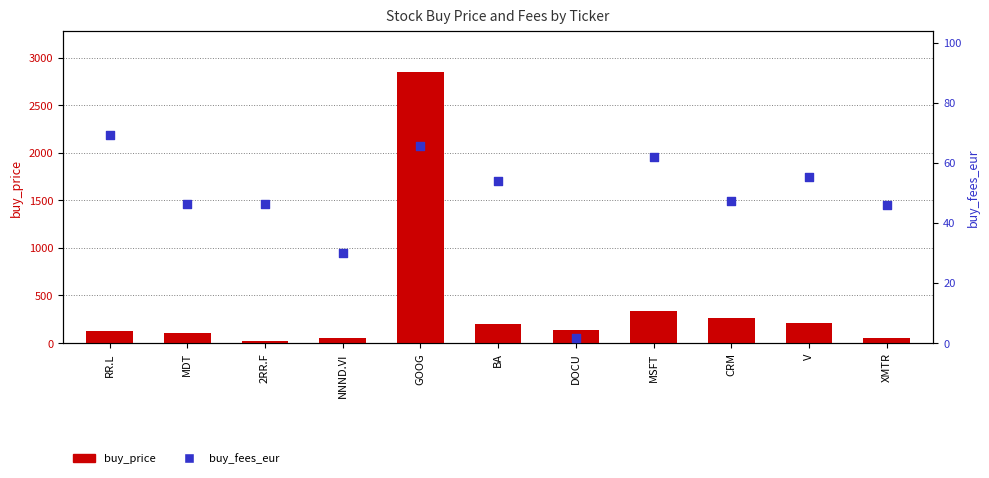

At which category is the sum across all series the highest?

GOOG